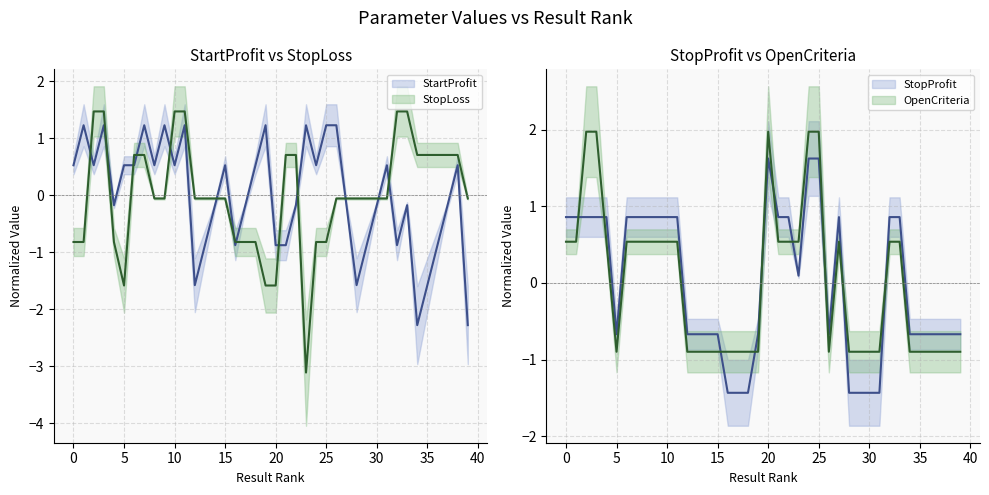

What is the label of the 17th point from the left?

16